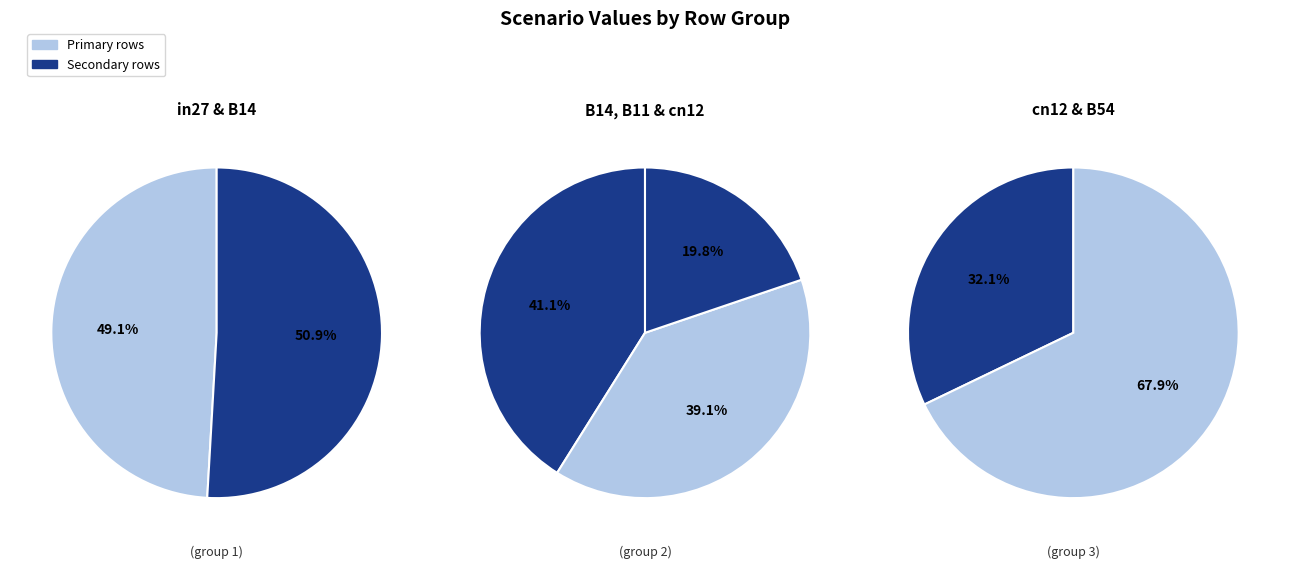

What is the largest slice in the pie chart?

B54